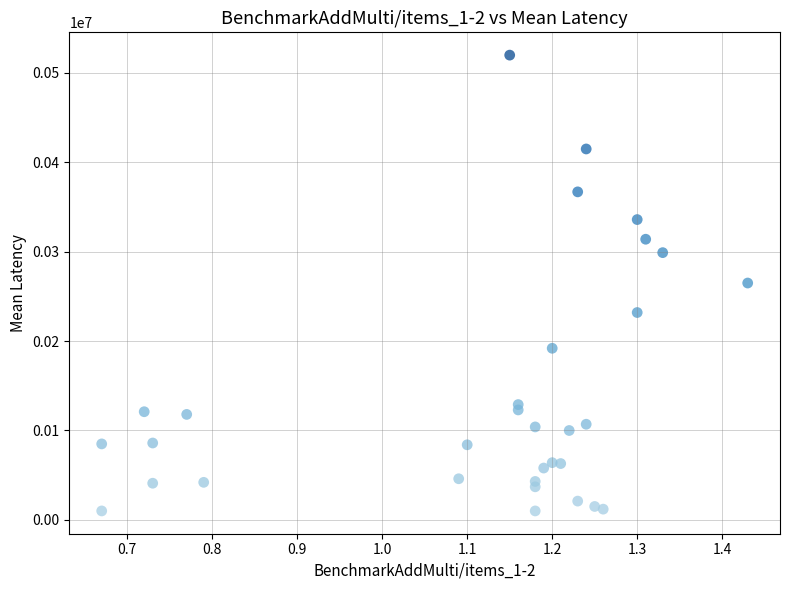

What is the range of Y values (max minus min)?

510000